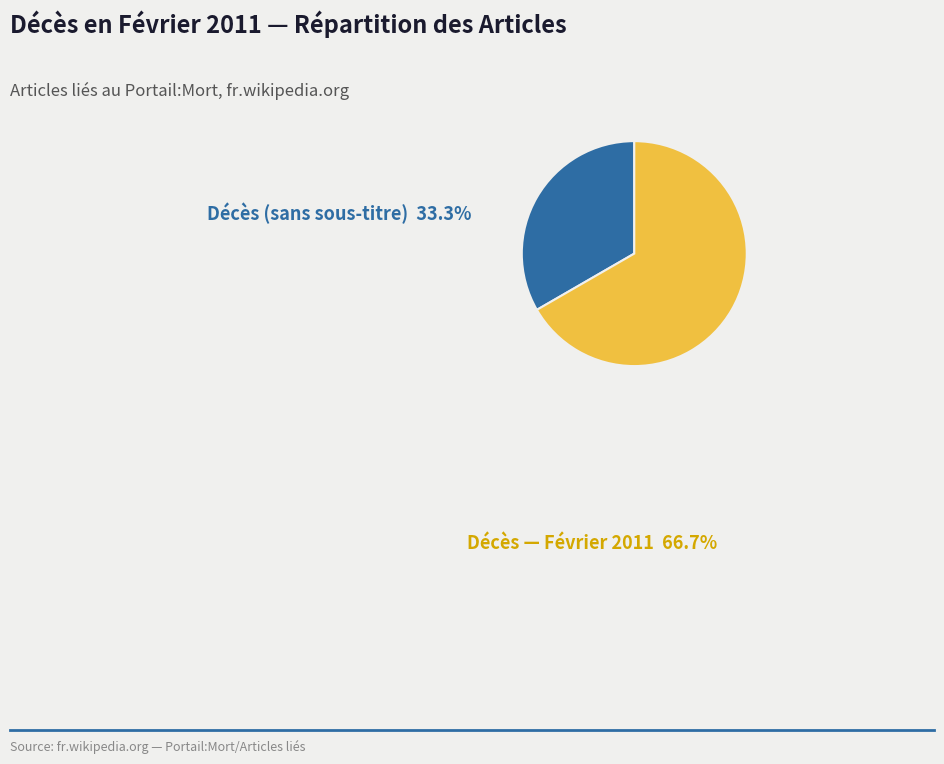

Which category has the smallest portion of the pie?

Décès (sans sous-titre)